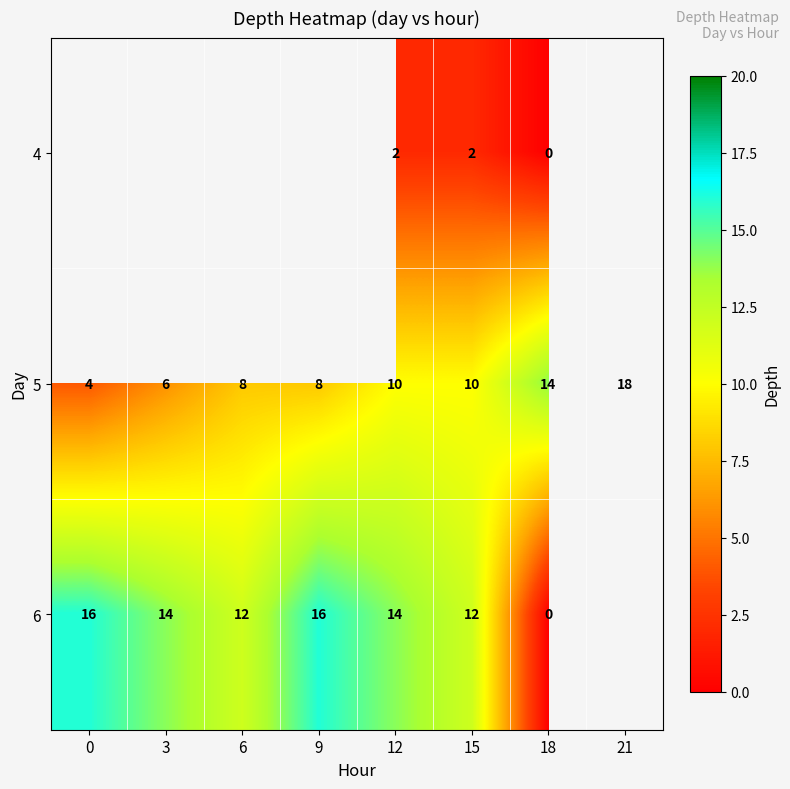

At which category is the sum across all series the highest?

12